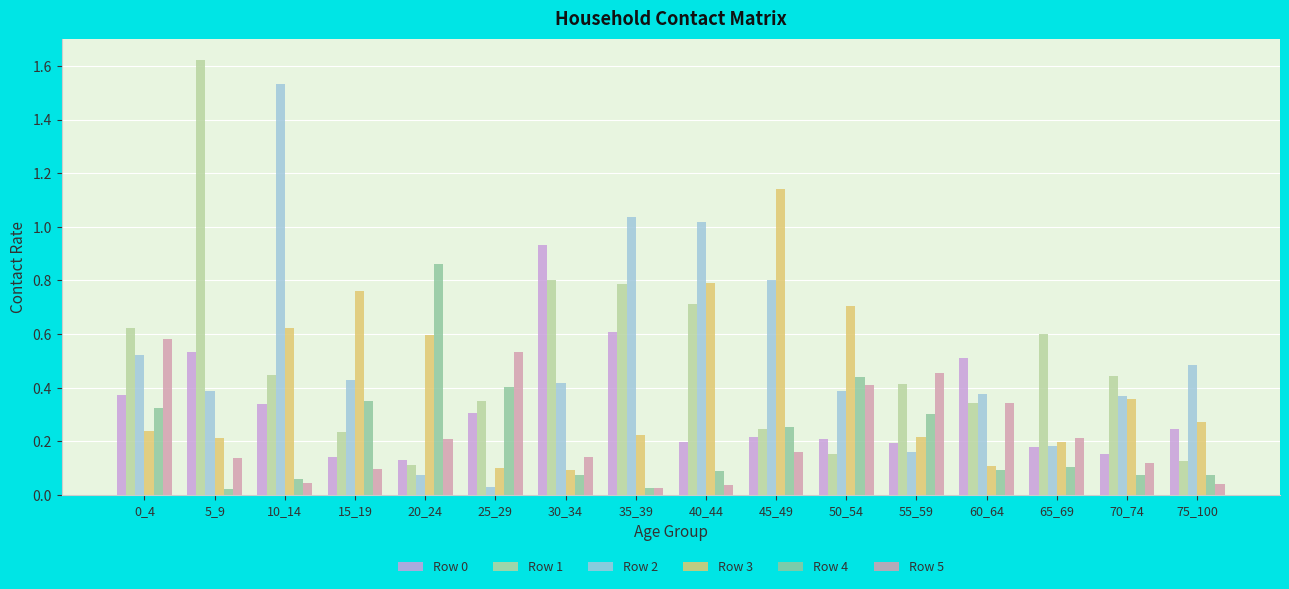

Which series changed the most between 0_4 and 45_49?

Row 3